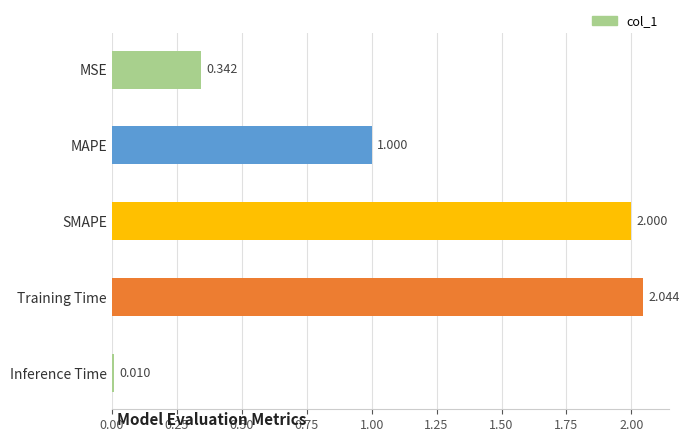

What is the label of the 5th bar from the top?

Inference Time